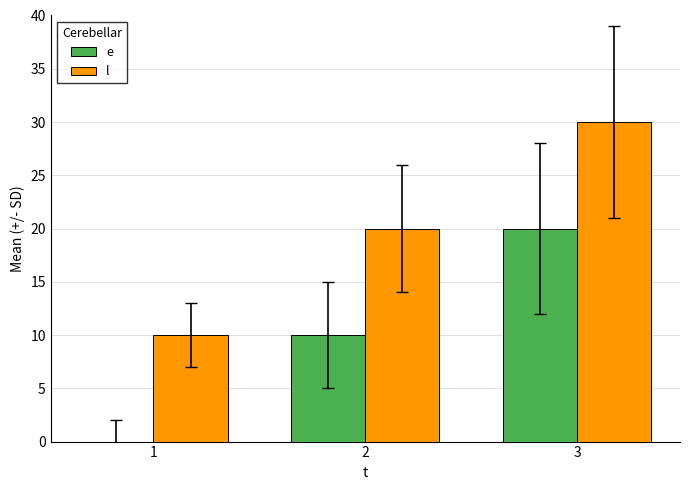

What is the greatest value displayed?

30